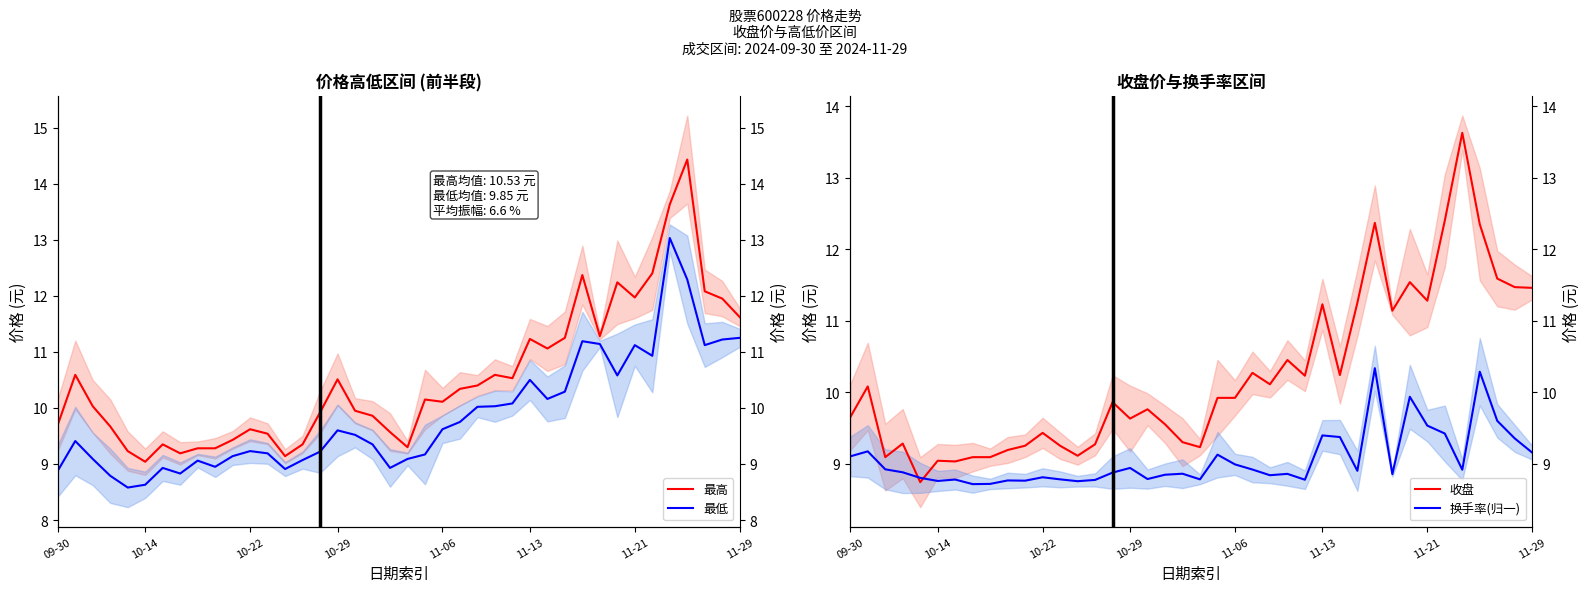

List the series in order of their overall mean, highest first.

最高, 收盘, 最低, 换手率(归一)